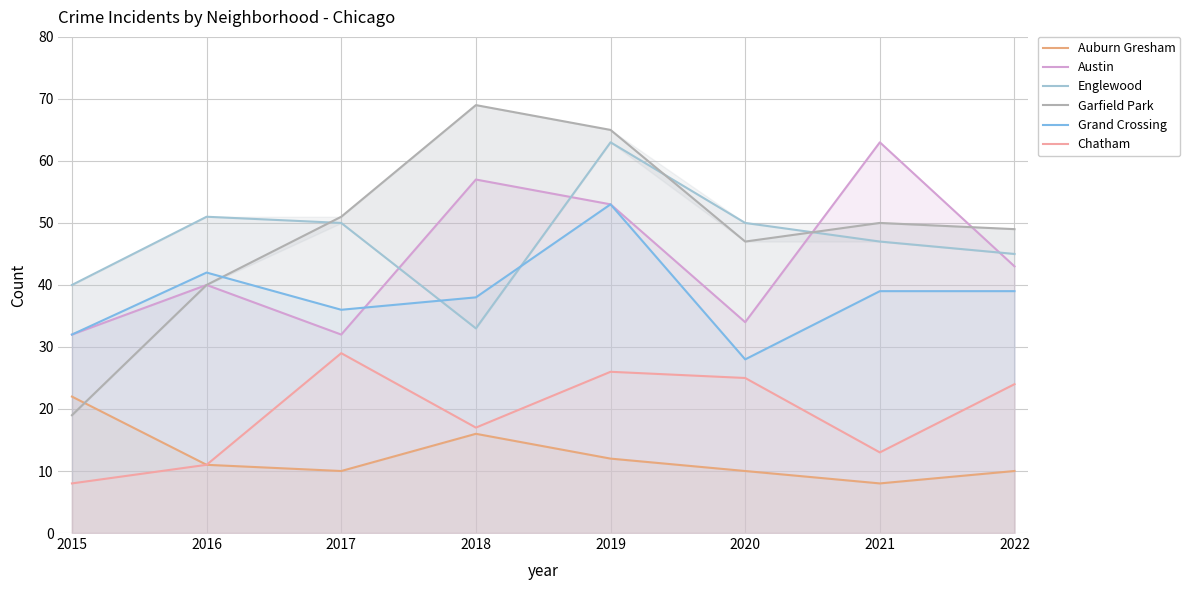

At which category is the sum across all series the highest?

2019